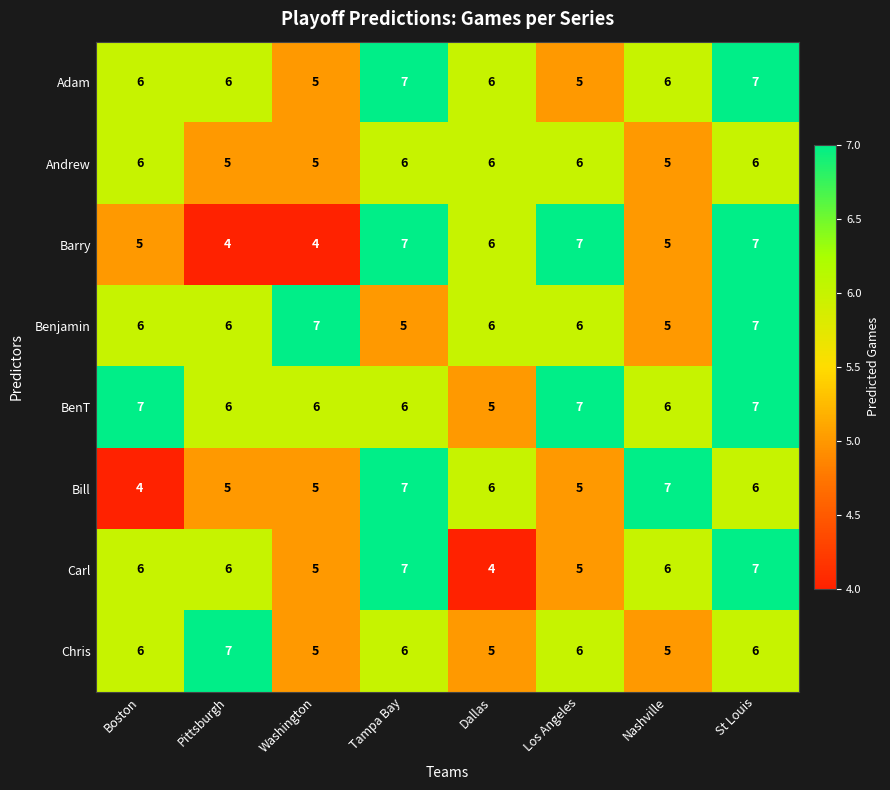

Count the Barry values in the range 5 to 7.

6